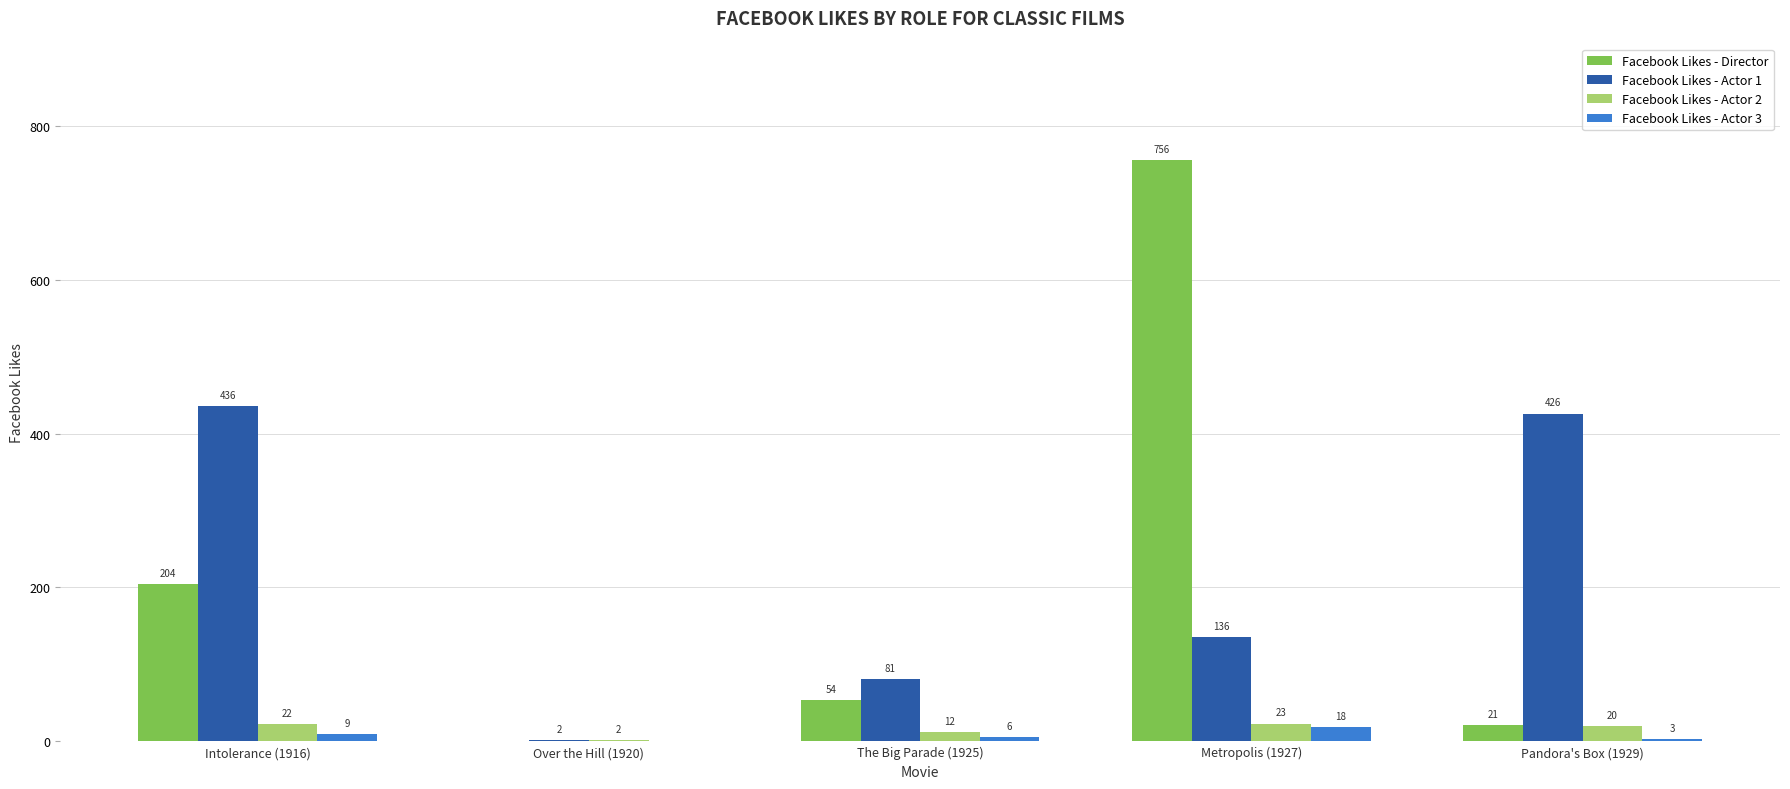

What is the maximum value shown in the chart?

756